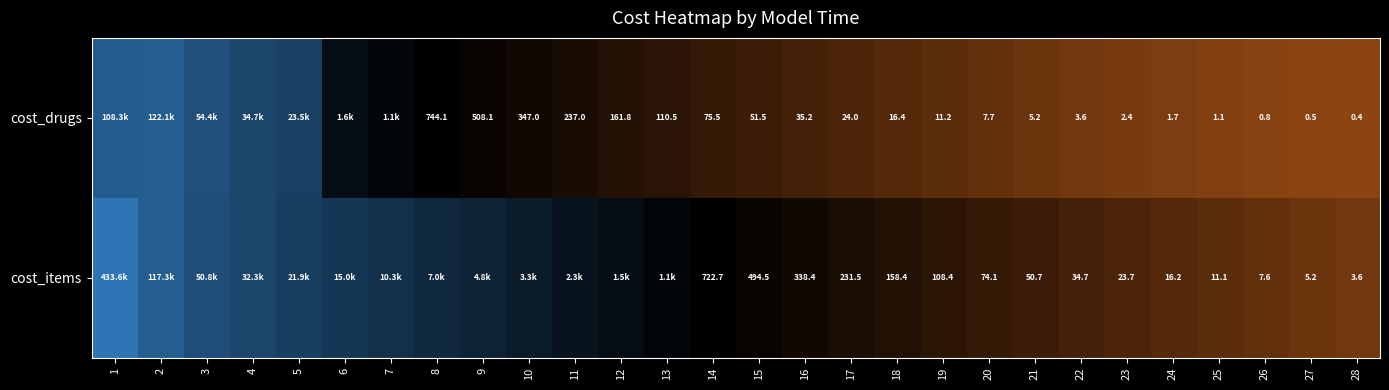

Between 15 and 28, which series saw the biggest shift?

cost_items